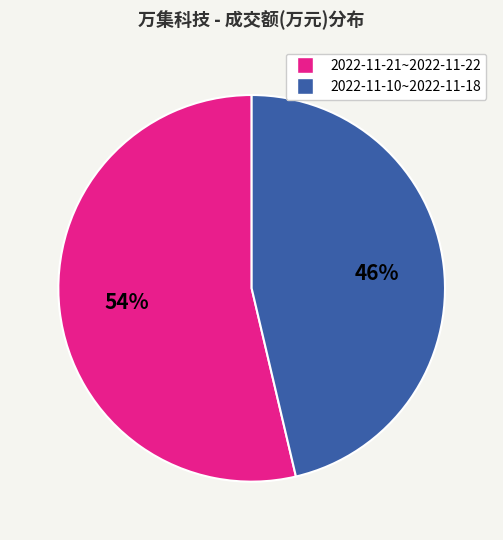

Does any single category account for the majority?

Yes